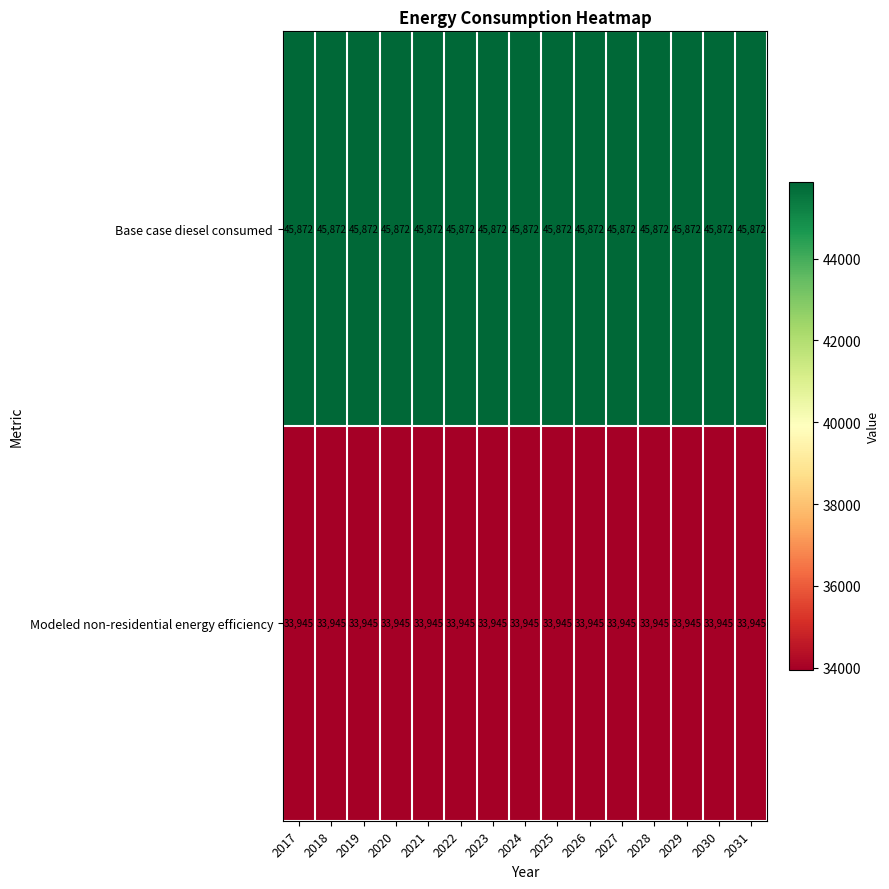

What is the spread (max minus min) of values at 2027?

11927